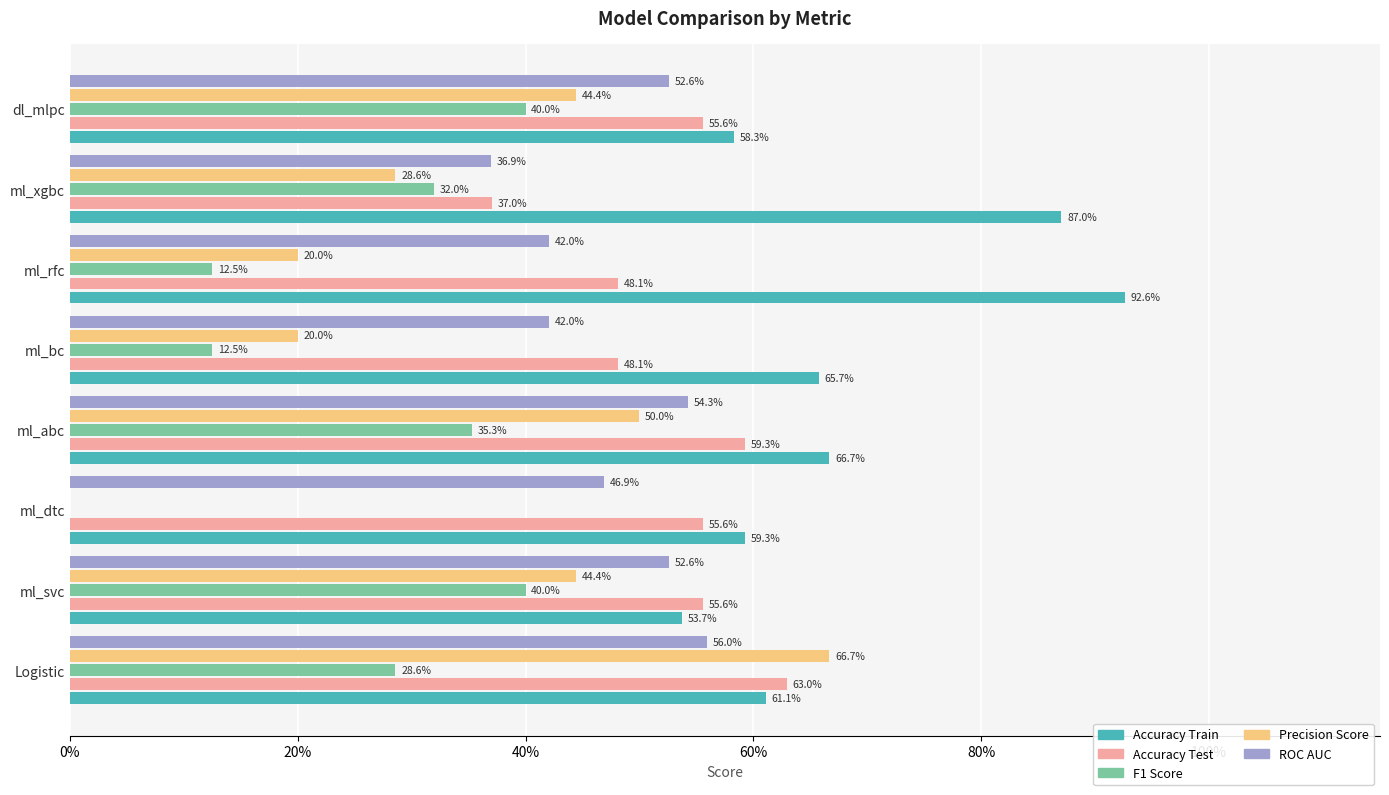

At how many categories does at least one series exceed 0?

8